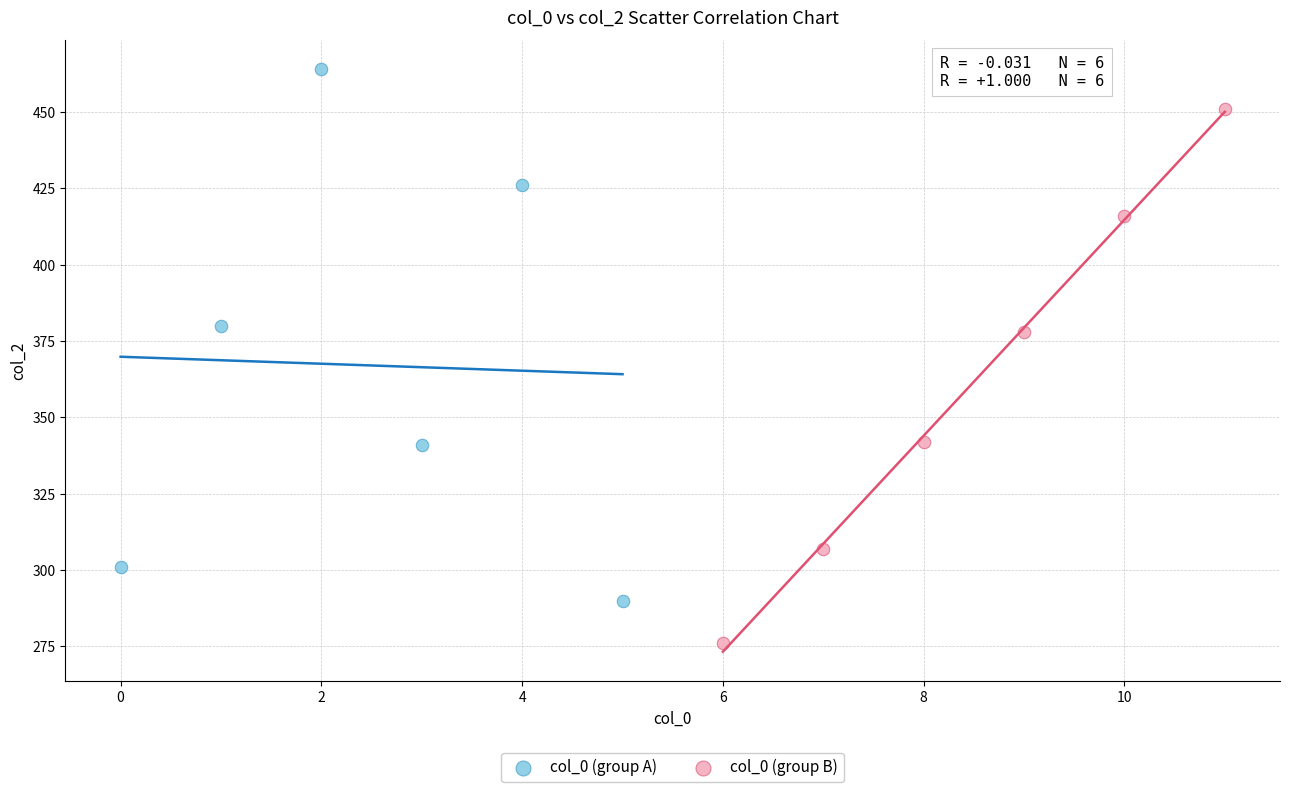

Which series reaches the minimum Y coordinate?

col_0 (group B)